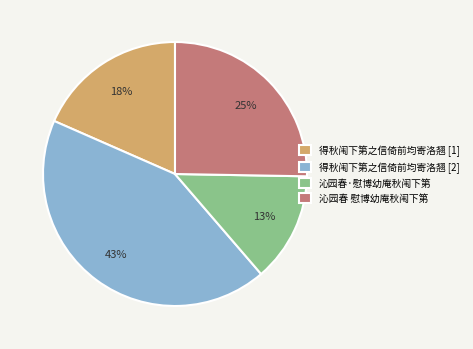

Which has a higher value, 得秋闱下第之信倚前均寄洛翘 [1] or 沁园春·慰博幼庵秋闱下第?

得秋闱下第之信倚前均寄洛翘 [1]